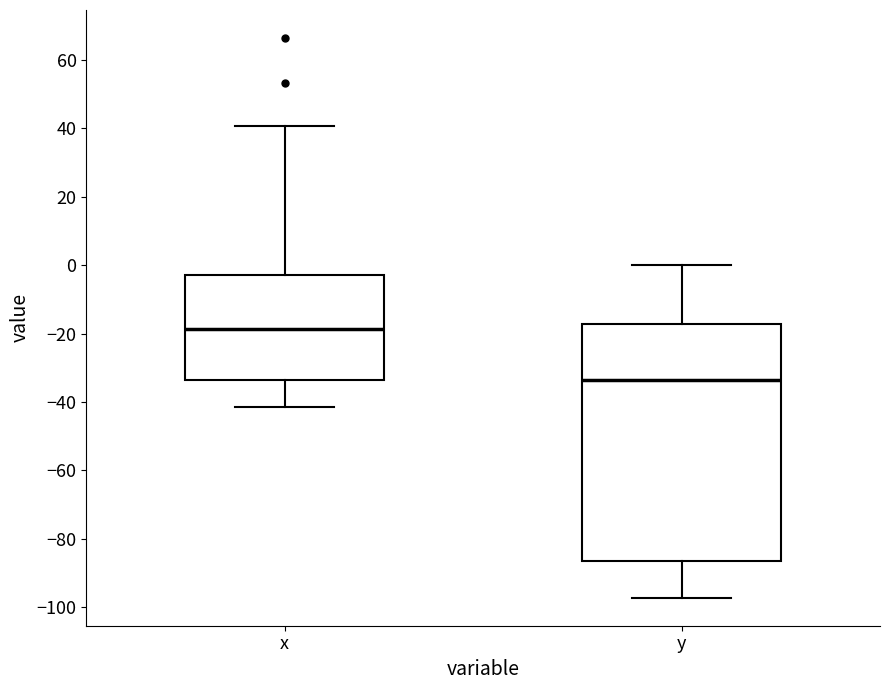

Reading left to right, transcribe this box plot: for each box, give where its median line is, the range the box spans, and where its two whiskers end, as read against the y-axis. The values are not printed on the chart, so give them approximately, as read against the axis.

x: median -18, box -34 to -2, whiskers -42 to 40
y: median -34, box -86 to -18, whiskers -98 to 0